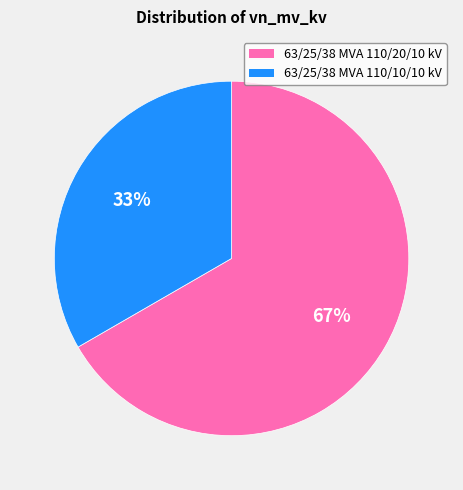

True or false: 63/25/38 MVA 110/20/10 kV accounts for 79% of the total.

False